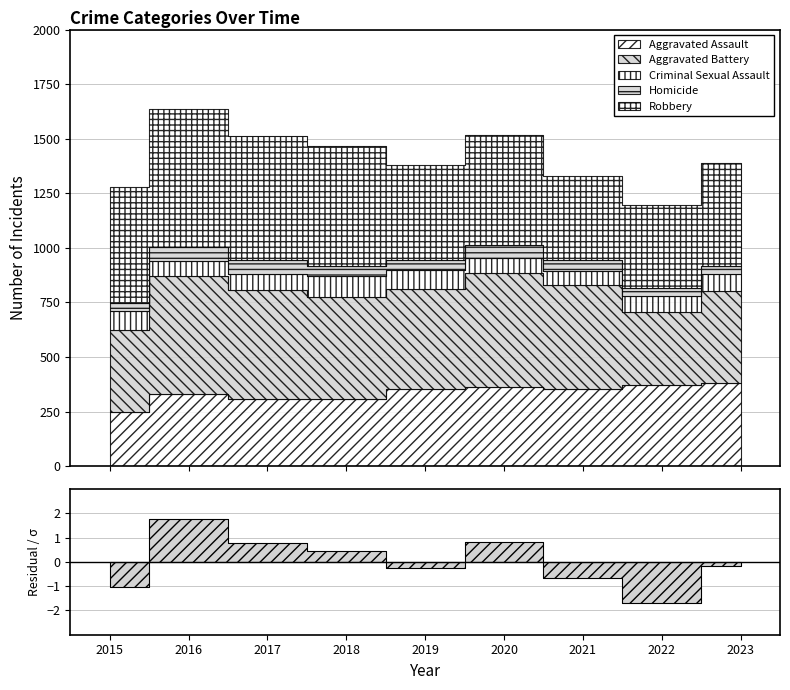

What is the value of the Criminal Sexual Assault point at the 8th from the left?

71